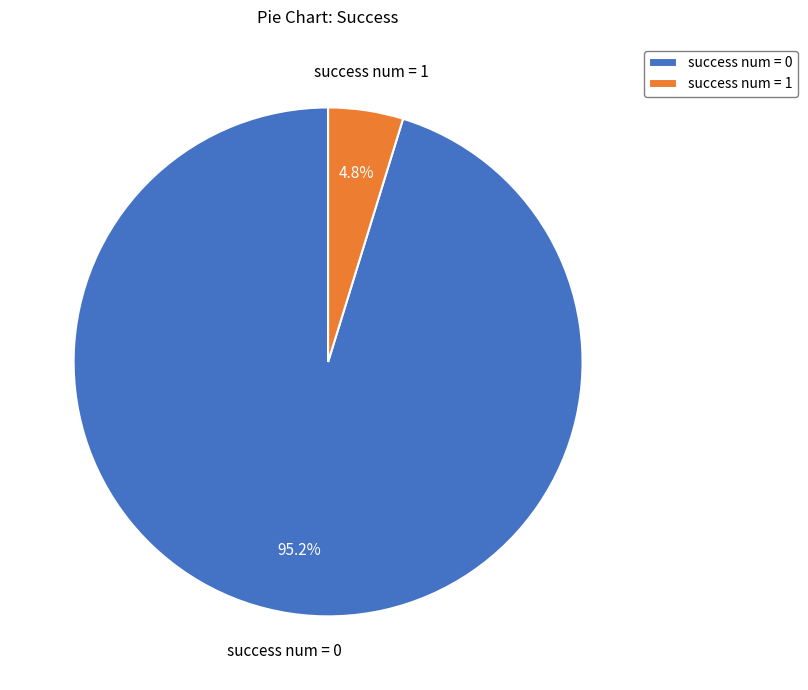

Count the number of slices in the pie.

2